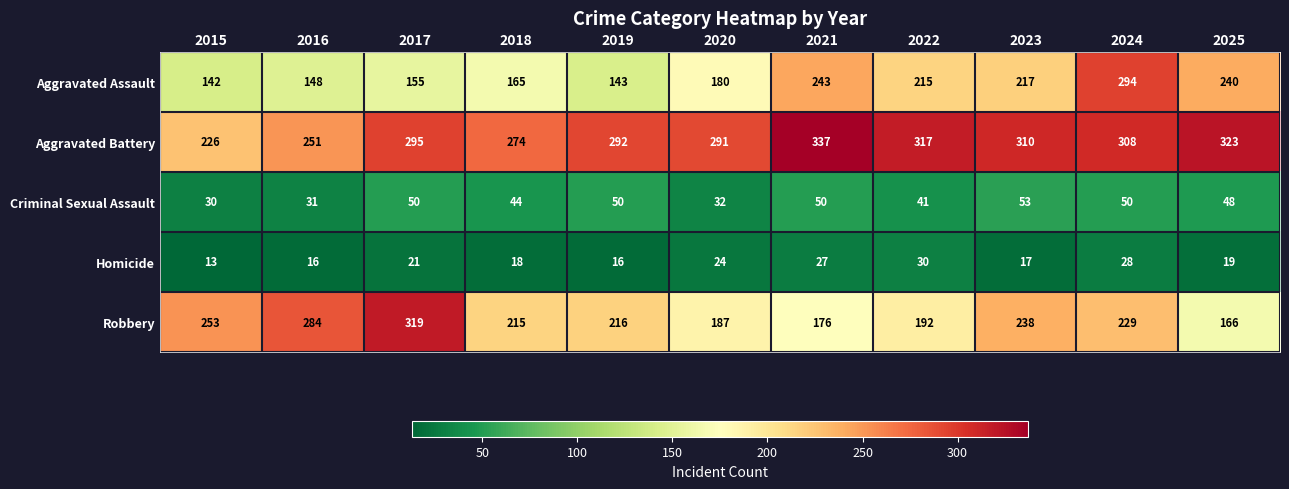

What is the sum of the Aggravated Battery values at 2023 and 2019?

602